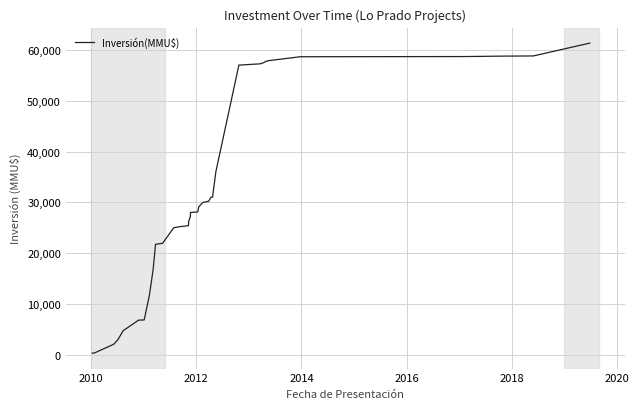

What is the maximum value shown in the chart?

61363